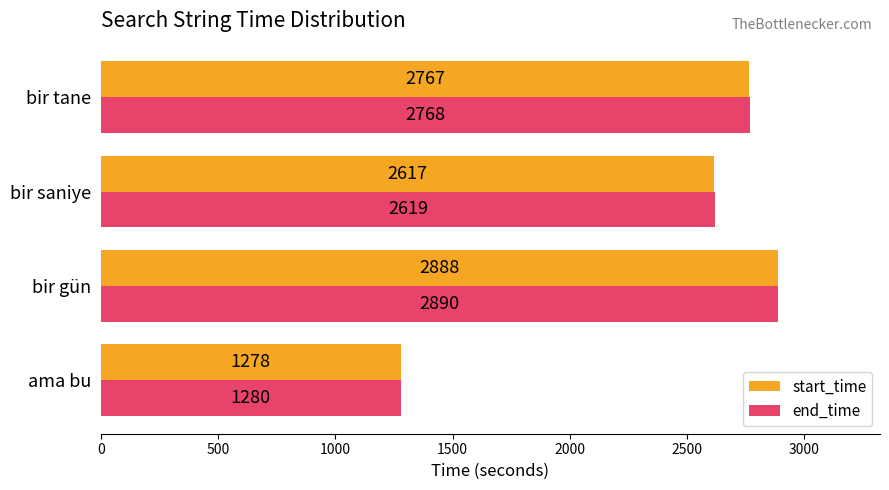

How many data points does each series have?

4